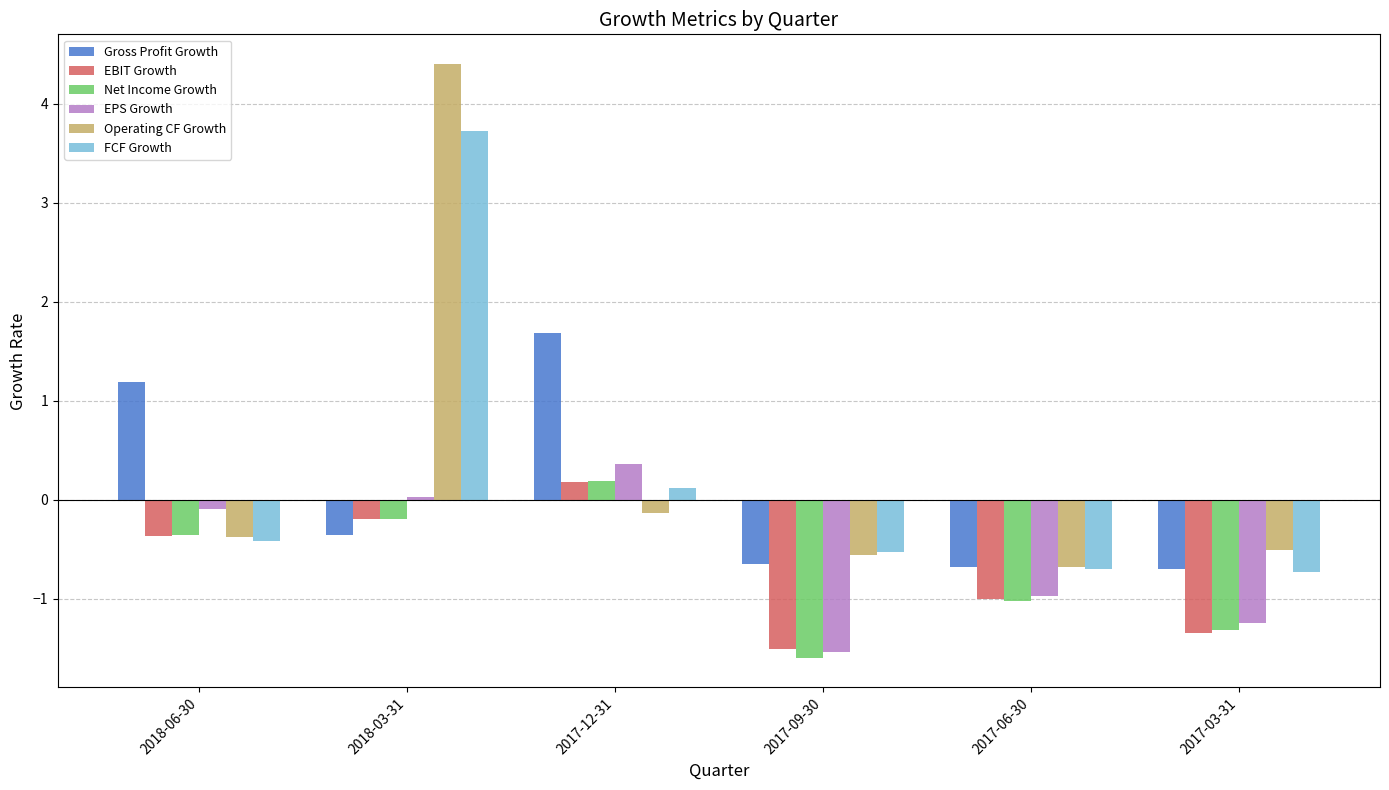

What is the value of the Gross Profit Growth bar at the 1st from the left?

1.2